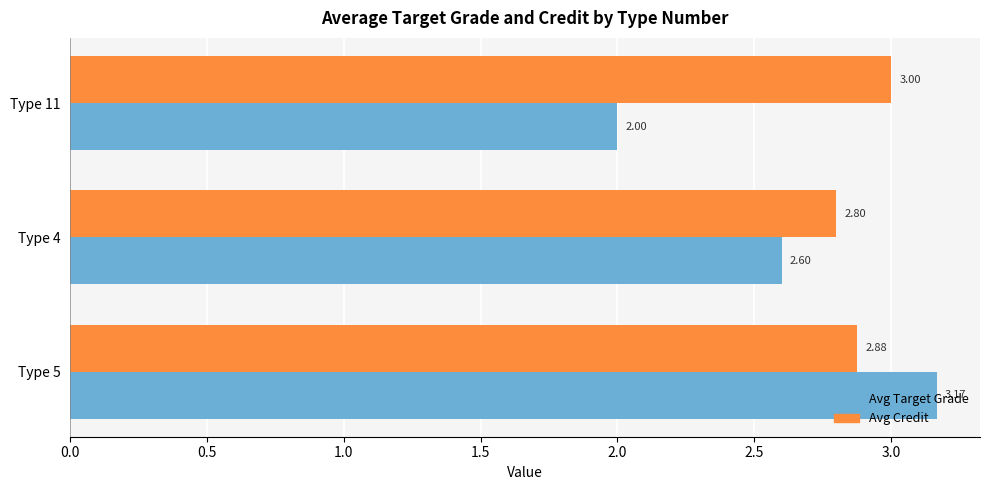

What is the difference between the highest and lowest values at Type 5?

0.3